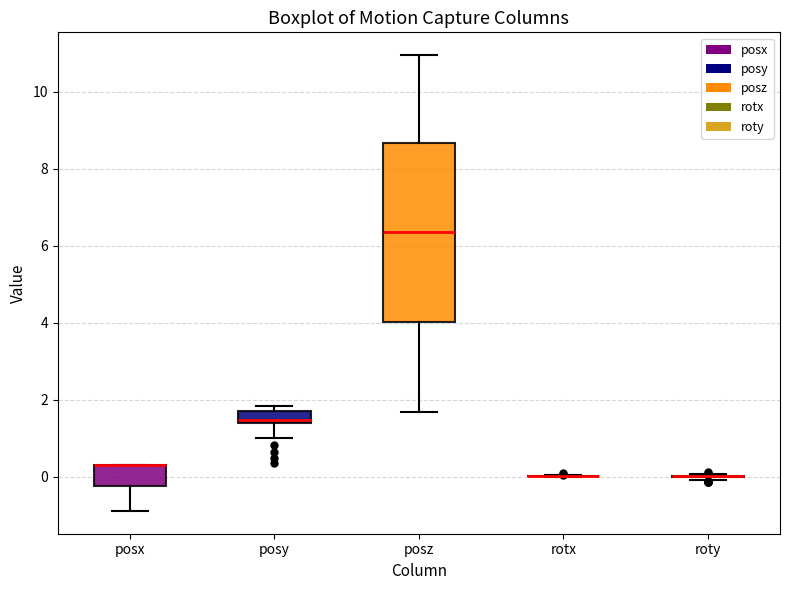

Reading left to right, read every box against the y-axis: the position of its median line, the range the box covers, and the ends of its whiskers. The values are not printed on the chart, so give them approximately, as read against the axis.

posx: median 0.2 (drawn on the box's upper edge), box -0.2 to 0.4, whiskers -0.8 to 0.4
posy: median 1.4 (just above the box's lower edge), box 1.4 to 1.8, whiskers 1.0 to 1.8 (just above the box's upper edge)
posz: median 6.4, box 4.0 to 8.6, whiskers 1.6 to 11.0
rotx: box collapsed to a line at 0.0, whiskers 0.0 to 0.0
roty: box collapsed to a line at 0.0, whiskers 0.0 to 0.0